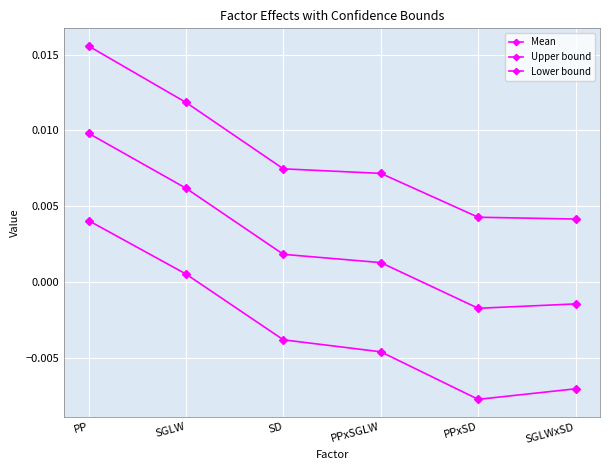

Is this an area chart (filled region under the line)?

No